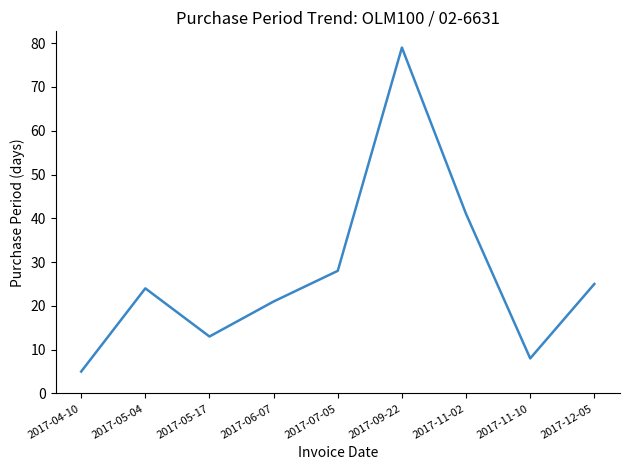

Is it true that the value at 2017-09-22 is 118?

False